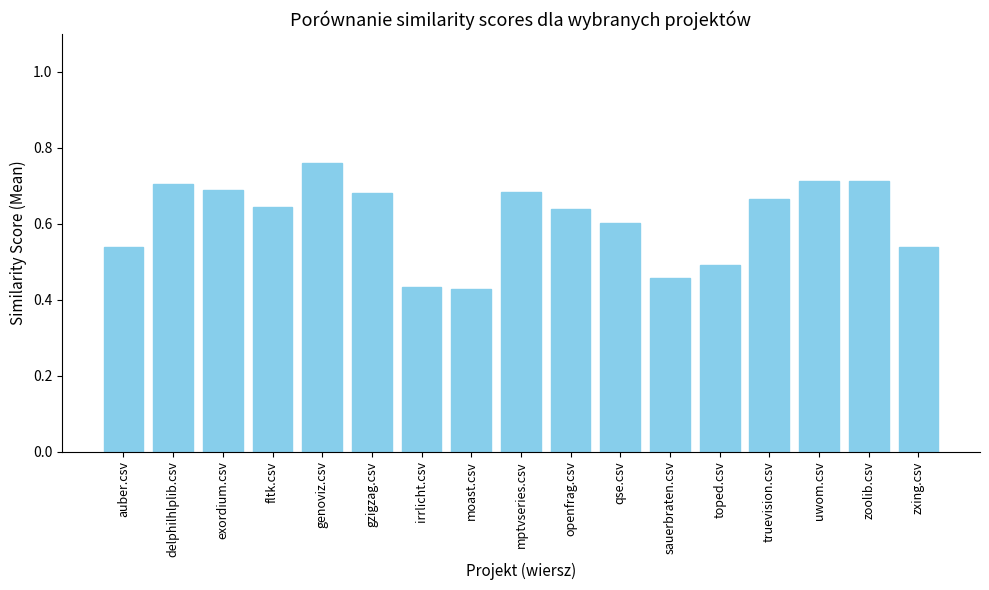

Between zxing.csv and uwom.csv, which is larger?

uwom.csv